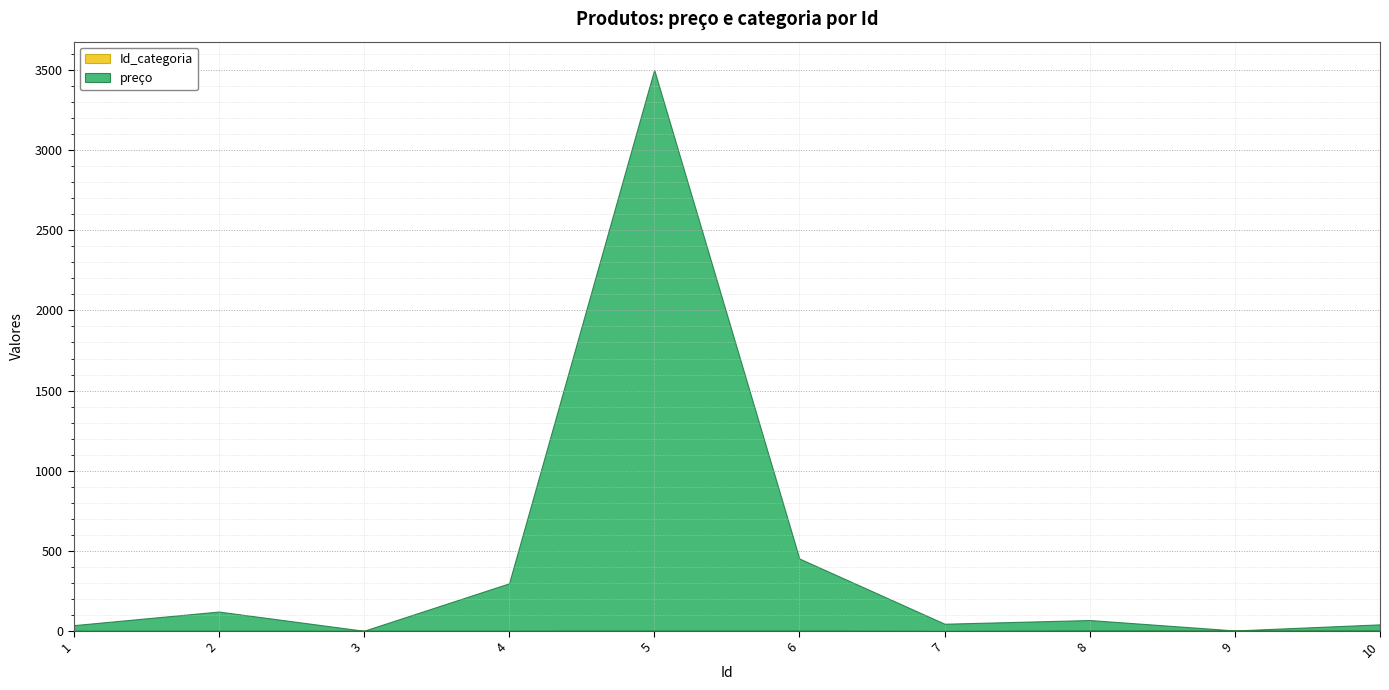

Reading left to right, transcribe all the data shown in this chart.

preço: 35	120	0	296	3500	450	45	65	0	38
Id_categoria: 1	1	1	1	2	2	0	3	3	3